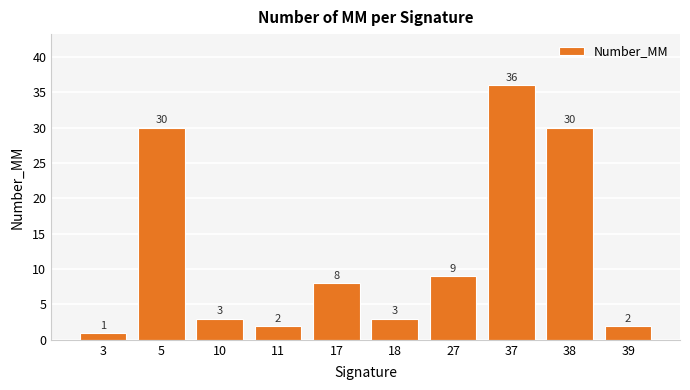

Reading left to right, list all the values displayed in this chart.

3=1	5=30	10=3	11=2	17=8	18=3	27=9	37=36	38=30	39=2